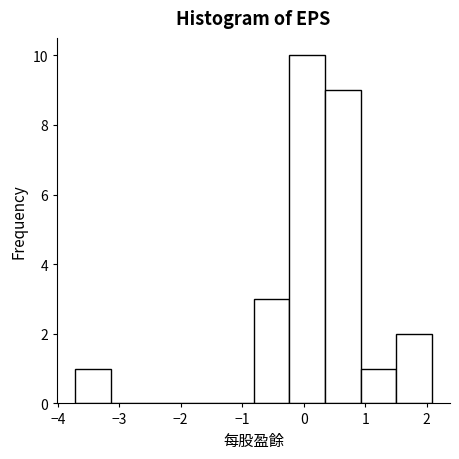

Reading left to right, list every bar in this chart as the range it spans on the x-axis followed by its height. Neither the bar edges nor the heights are printed on the chart, so give them approximately, as read against the axes.

-3.7 to -3.1: 1
-3.1 to -2.6: 0
-2.6 to -2.0: 0
-2.0 to -1.4: 0
-1.4 to -0.8: 0
-0.8 to -0.2: 3
-0.2 to 0.3: 10
0.3 to 0.9: 9
0.9 to 1.5: 1
1.5 to 2.1: 2